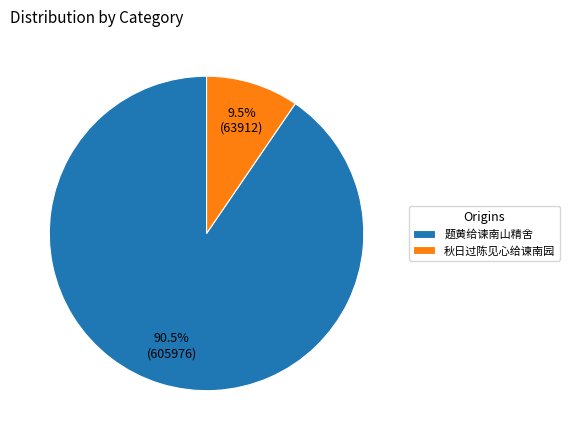

Which category has the smallest portion of the pie?

秋日过陈见心给谏南园